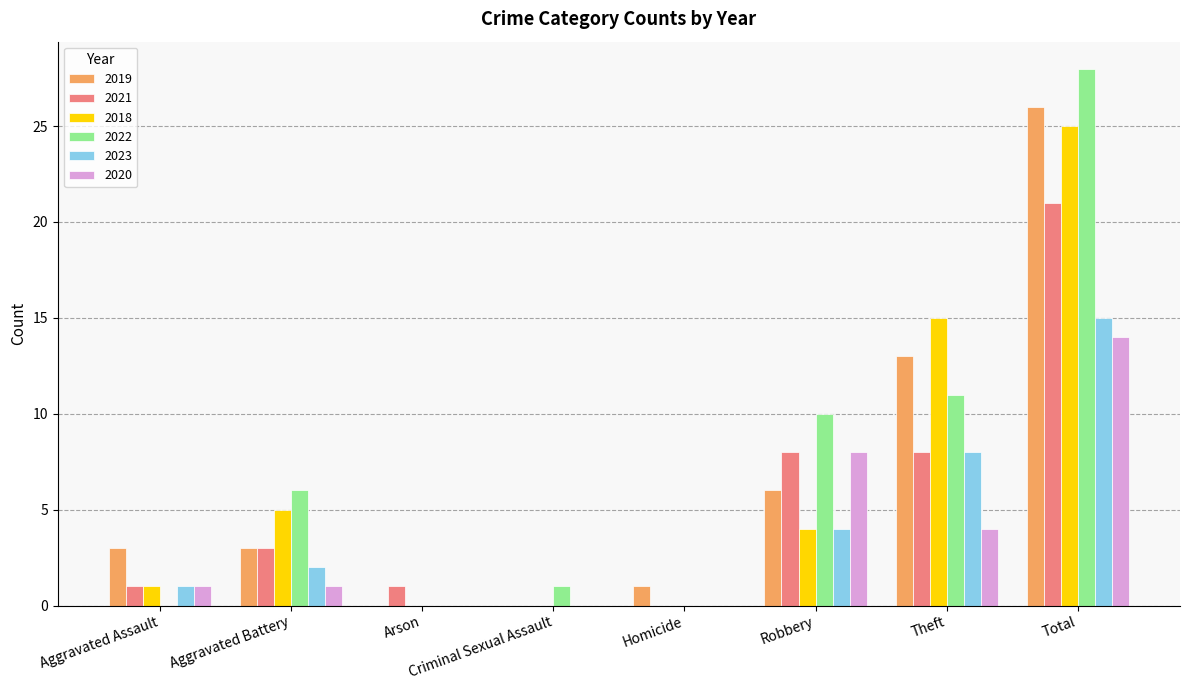

How many groups of bars are there?

8